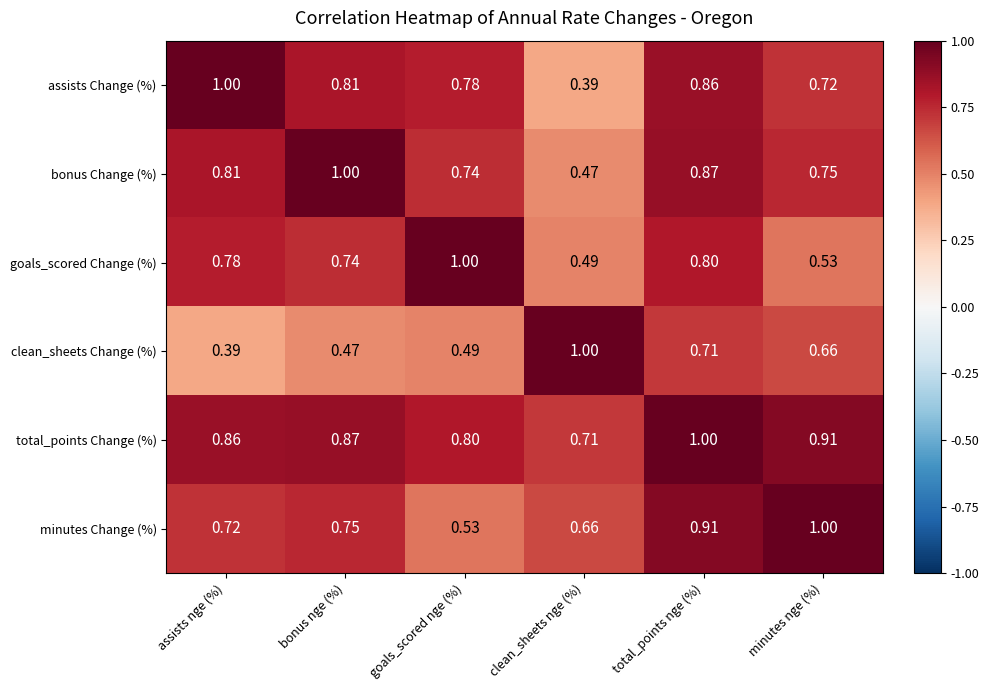

Which series changed the most between goals_scored nge (%) and total_points nge (%)?

minutes Change (%)